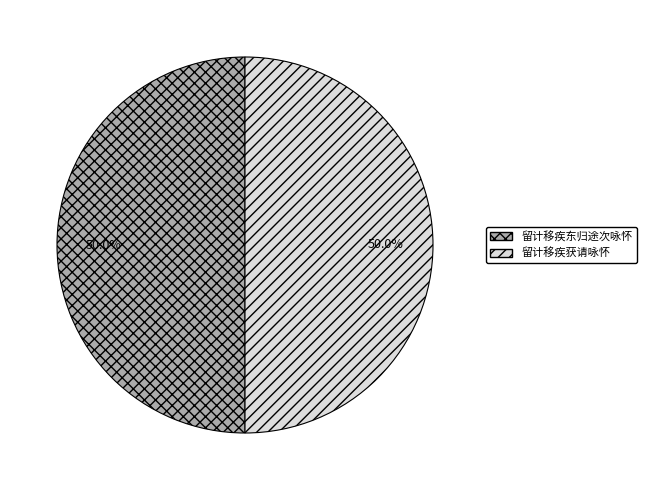

Is it true that 留计移疾获请咏怀 is 62% of the pie?

False